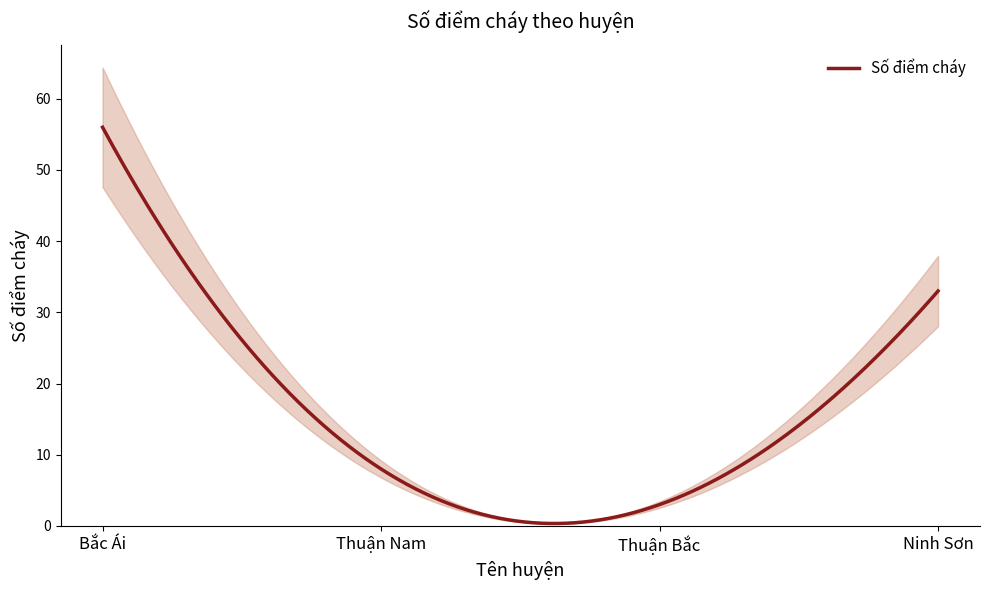

How many points are lower than both their immediate neighbors (excluding endpoints)?

1